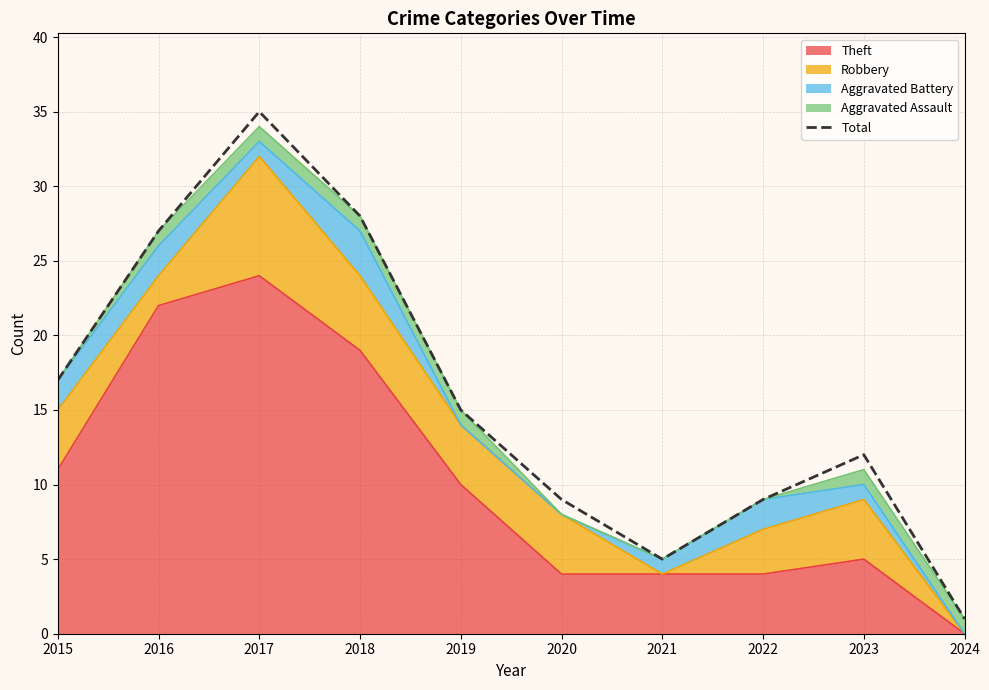

How many lines are shown in the chart?

1